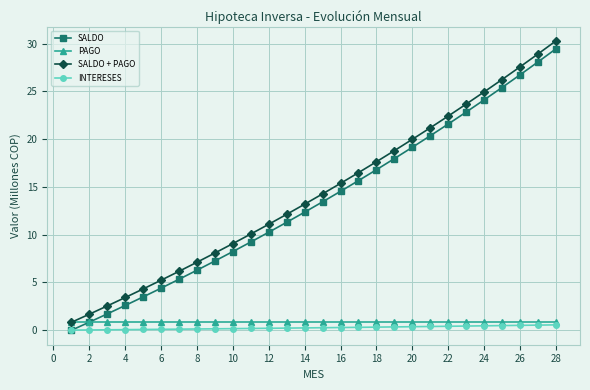

What is the difference between the second highest and minimum values in the SALDO + PAGO series?

28.1